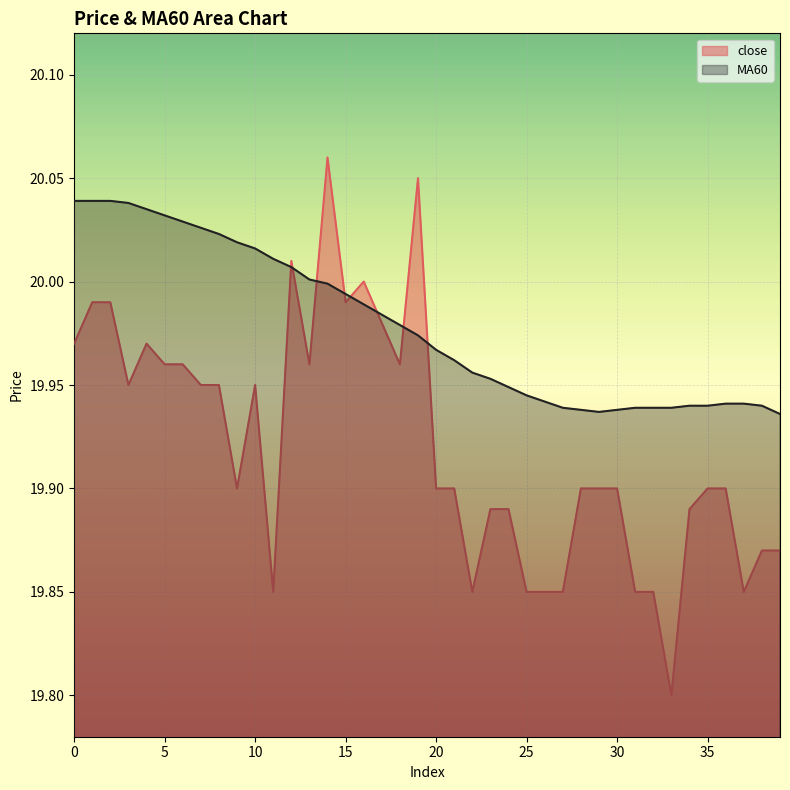

At how many categories does at least one series exceed 20?

16